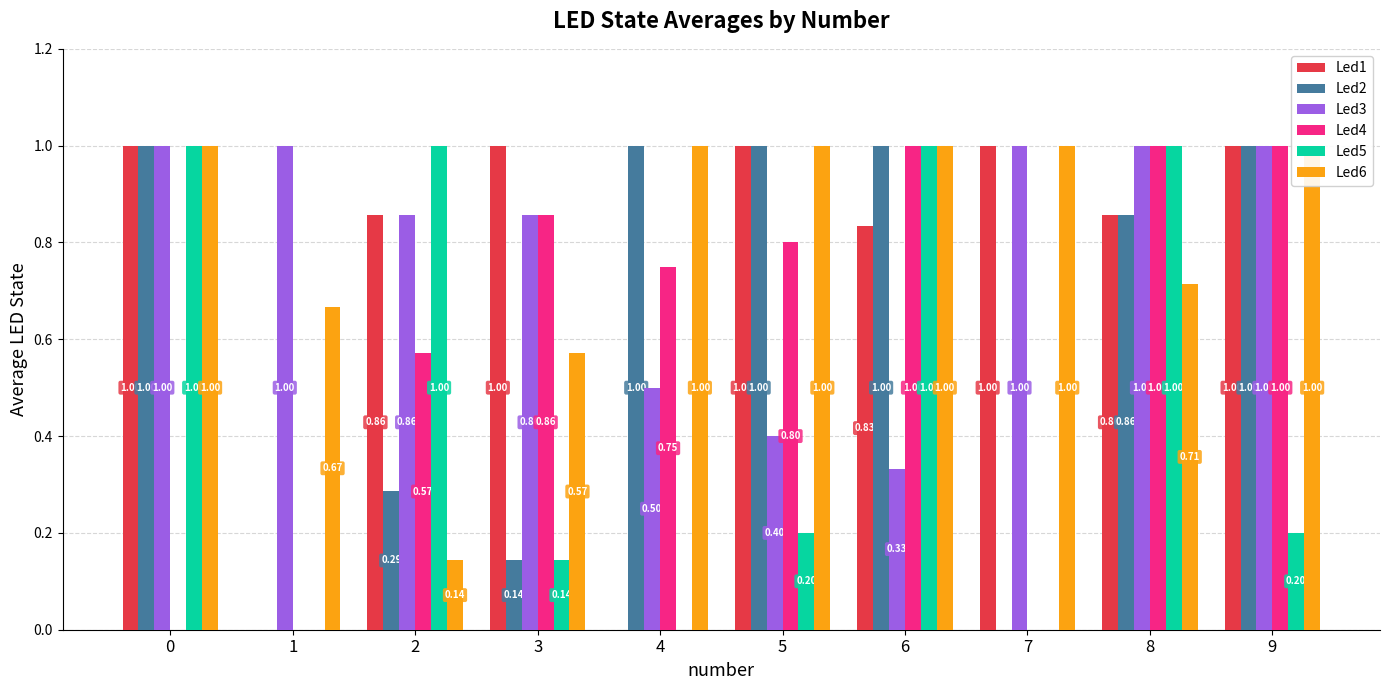

Is the value of Led1 at 8 greater than the value of Led3 at 0?

No